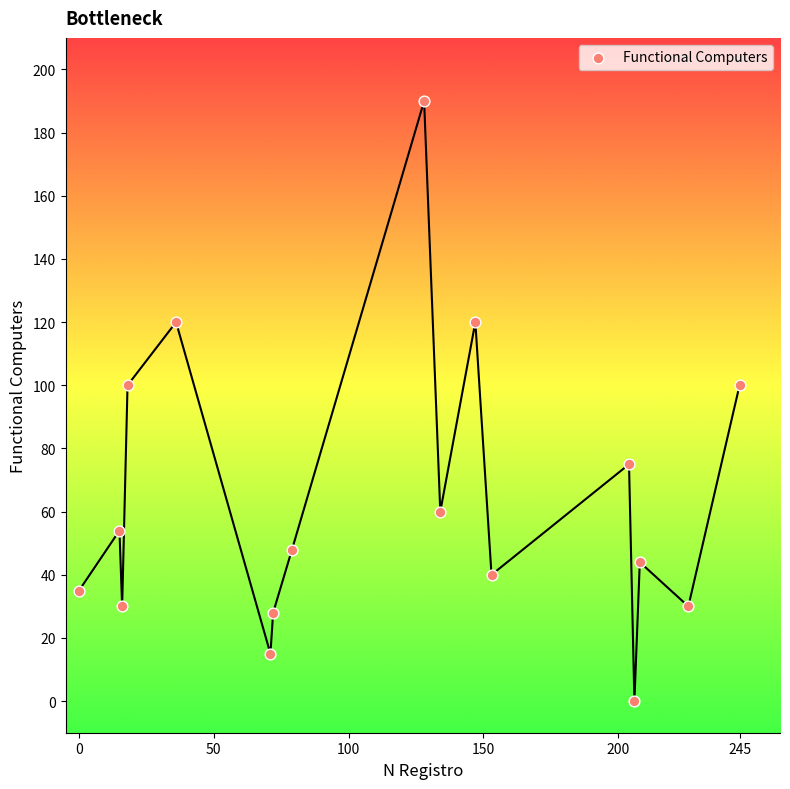

What is the range of Y values (max minus min)?

190